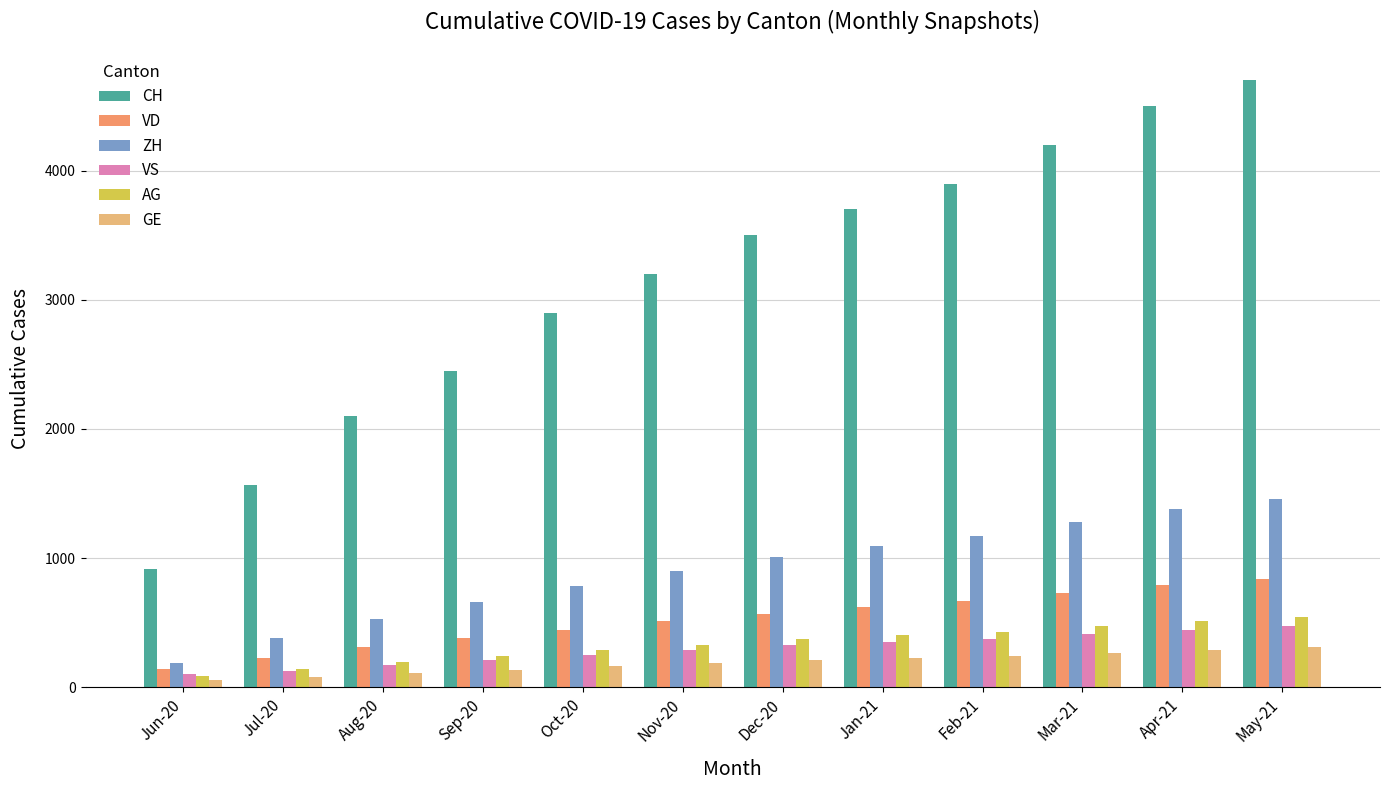

Count the number of categories in the chart.

12